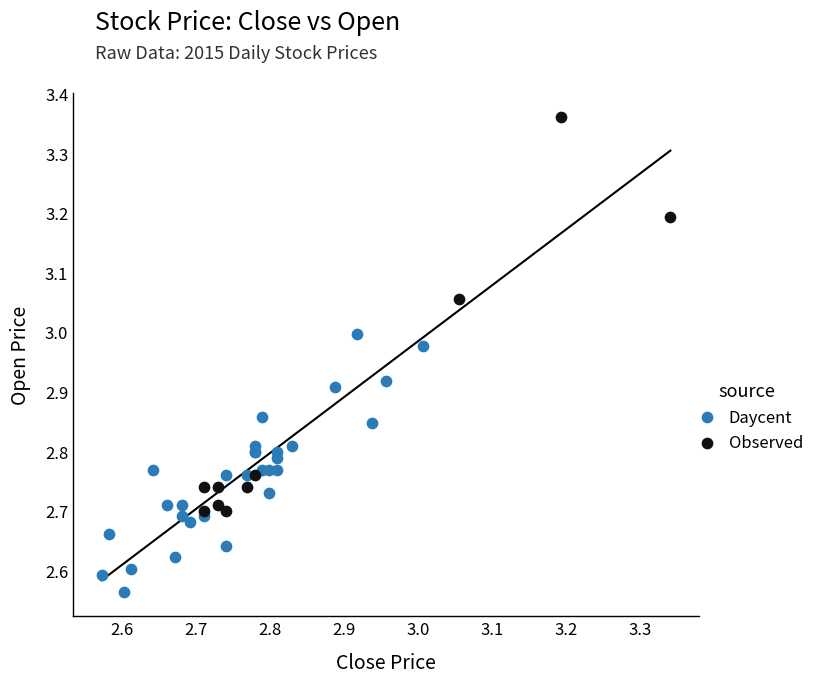

What are all the series names shown in the legend?

Daycent, Observed